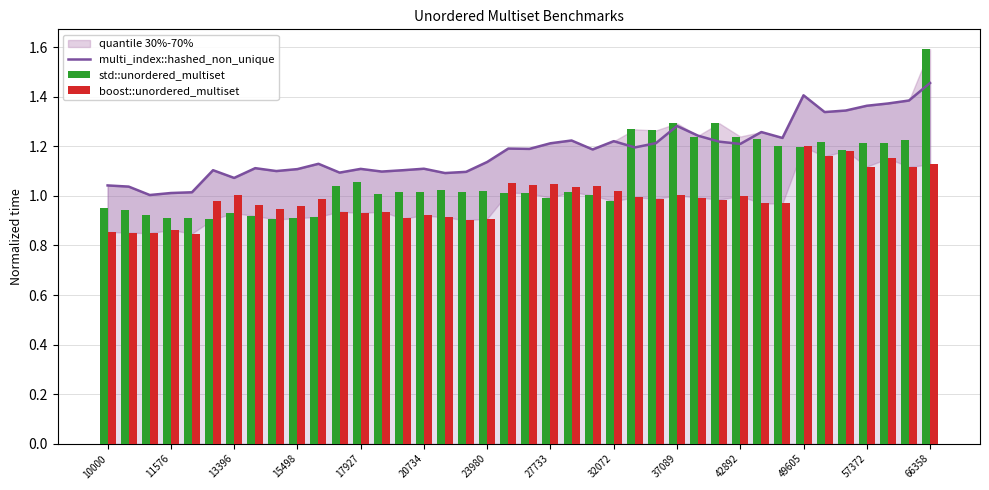

Rank the series by their maximum value, from highest to lowest.

std::unordered_multiset, multi_index::hashed_non_unique, boost::unordered_multiset